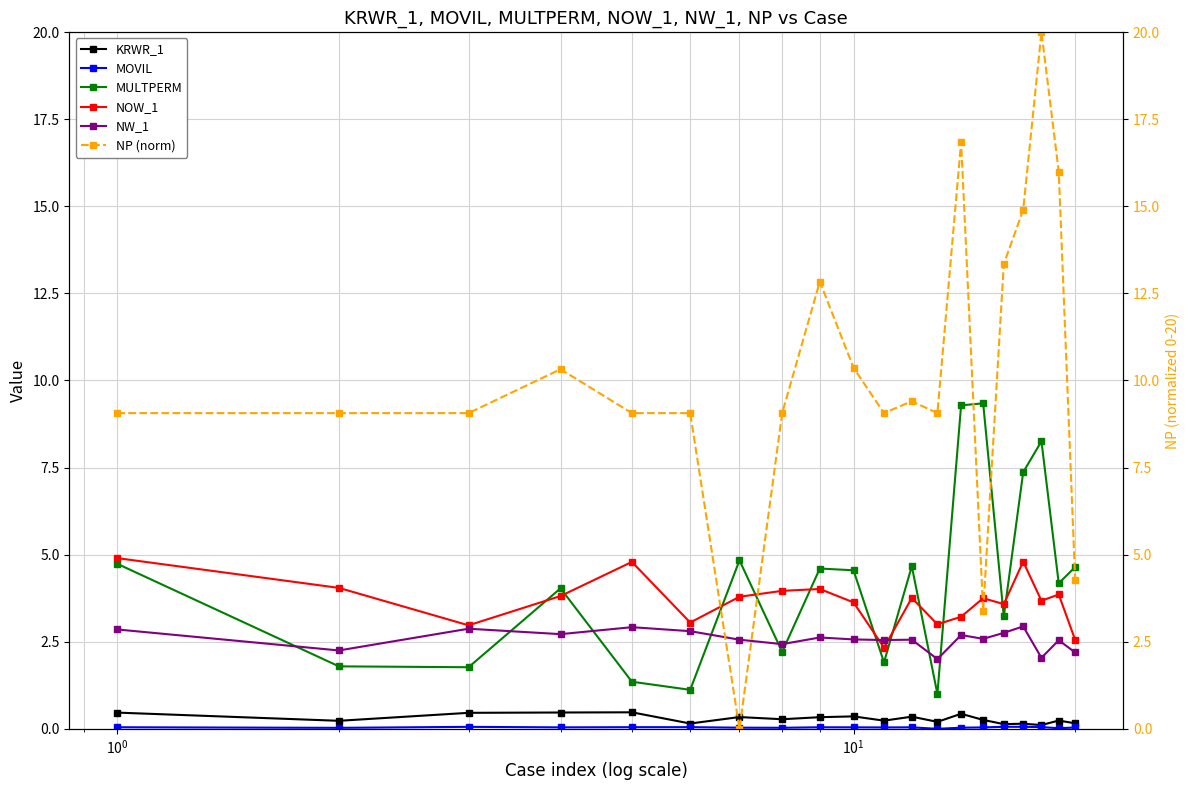

What is the value of the NOW_1 point at the 19th from the left?

3.9